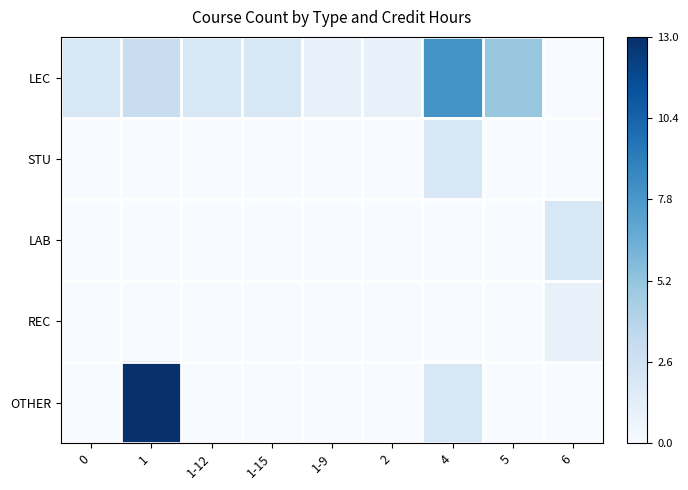

Between 0 and 5, which is larger?

5